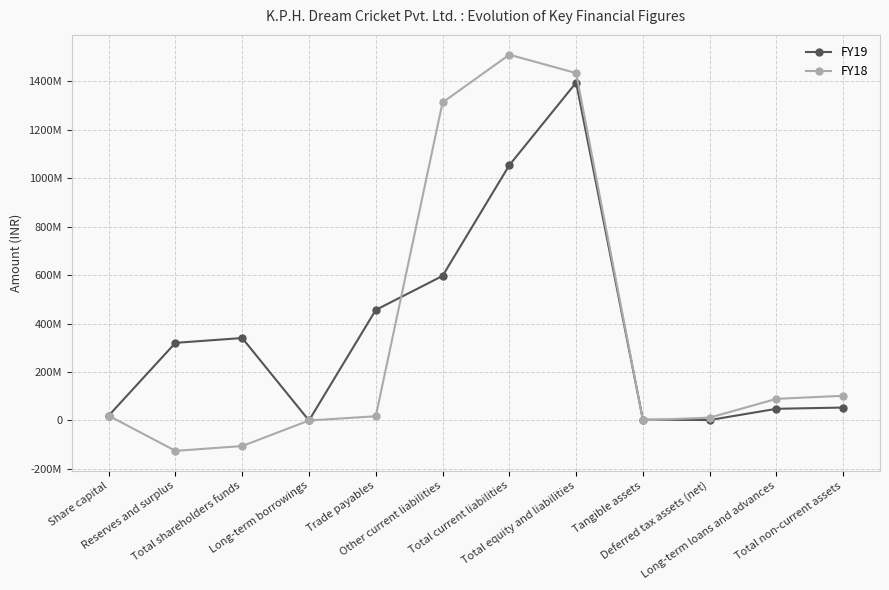

What are all the series names shown in the legend?

FY19, FY18